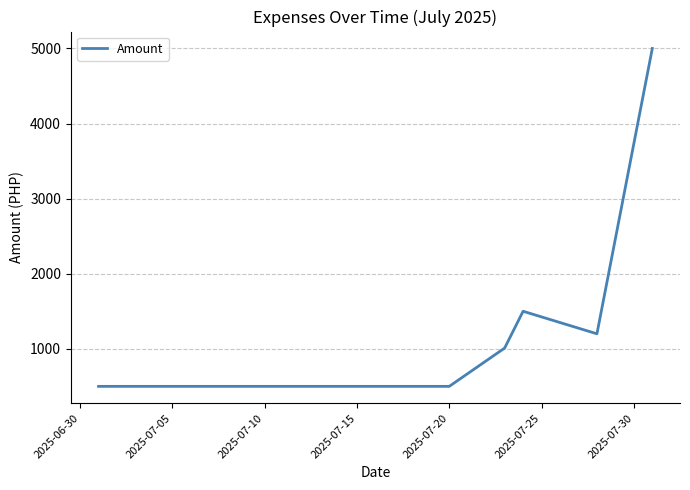

What is the average value?

1618